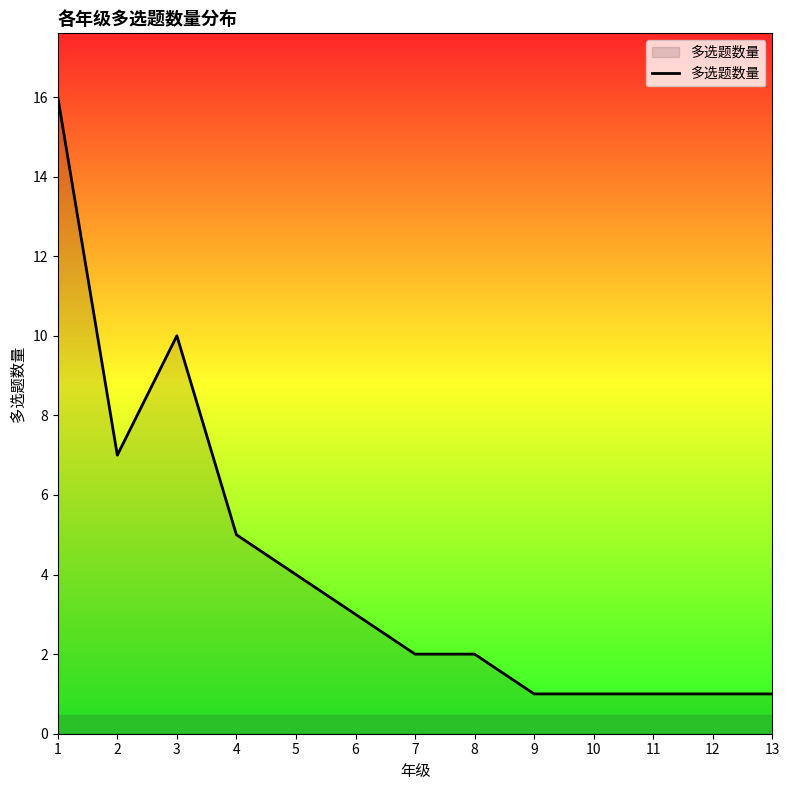

The chart shows a value of 1 at 10. True or false?

True